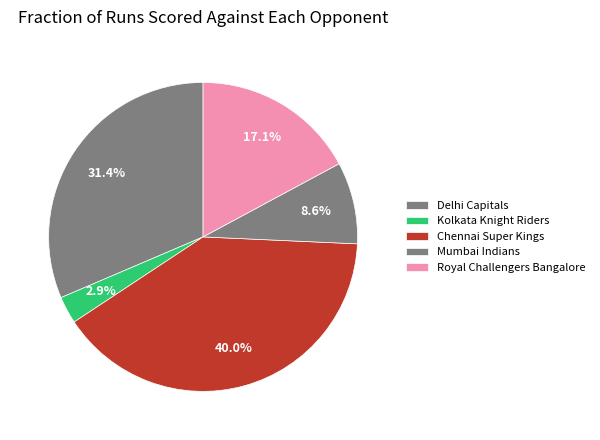

Count the number of slices in the pie.

5